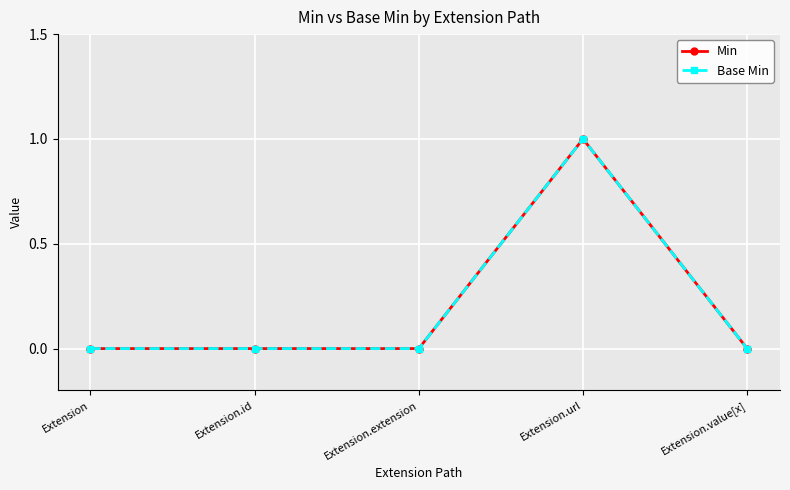

True or false: Base Min and Min intersect in this chart.

False